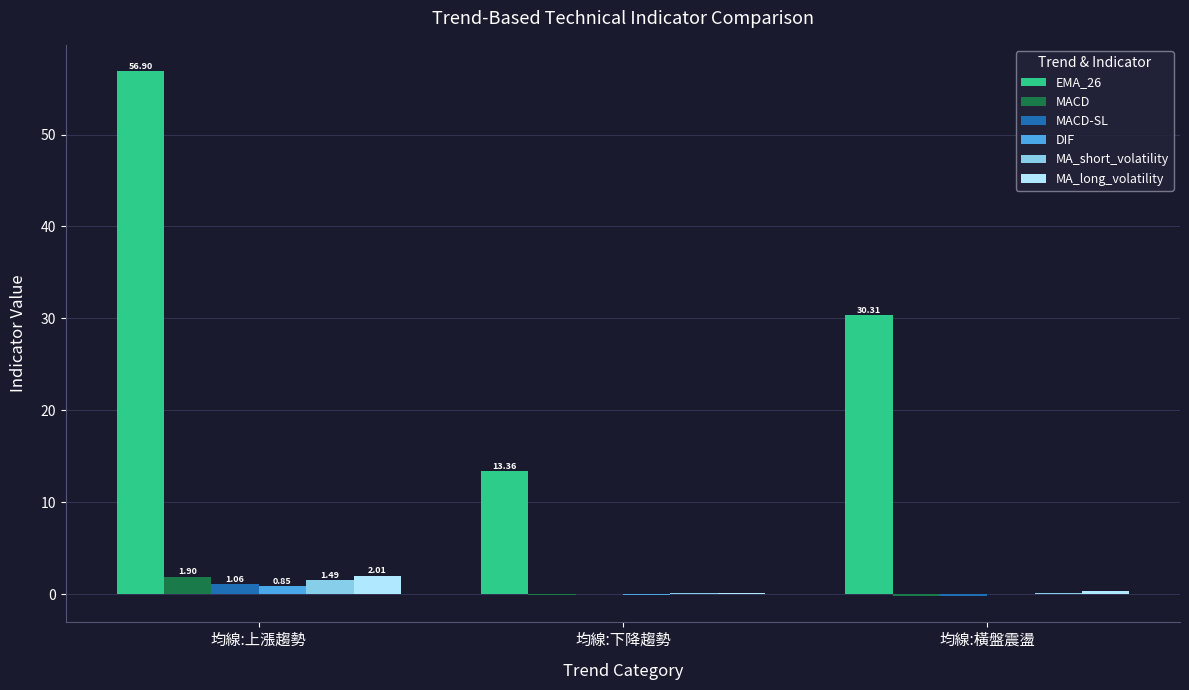

What is the sum of all DIF values?

0.7